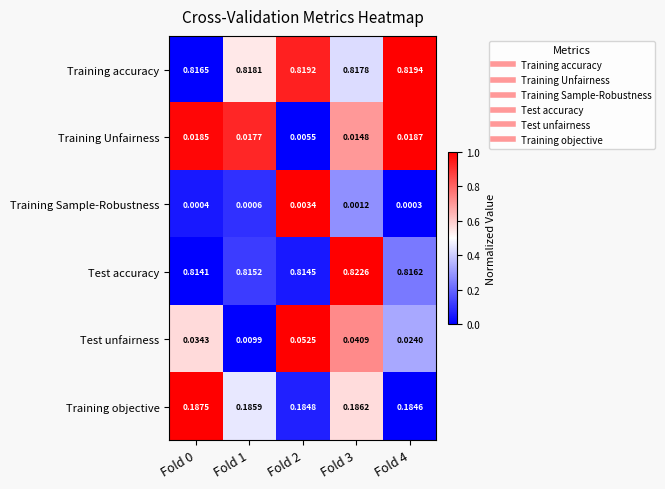

How many series are shown in this chart?

6